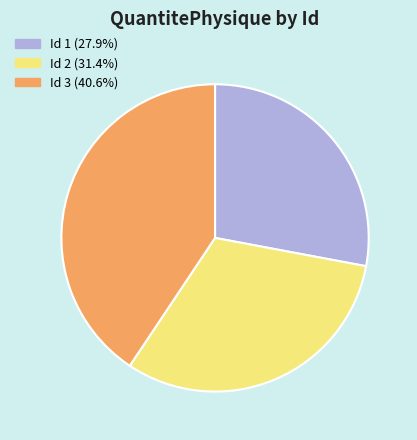

Combined, do Id 2 (31.4%) and Id 1 (27.9%) account for over 50%?

Yes